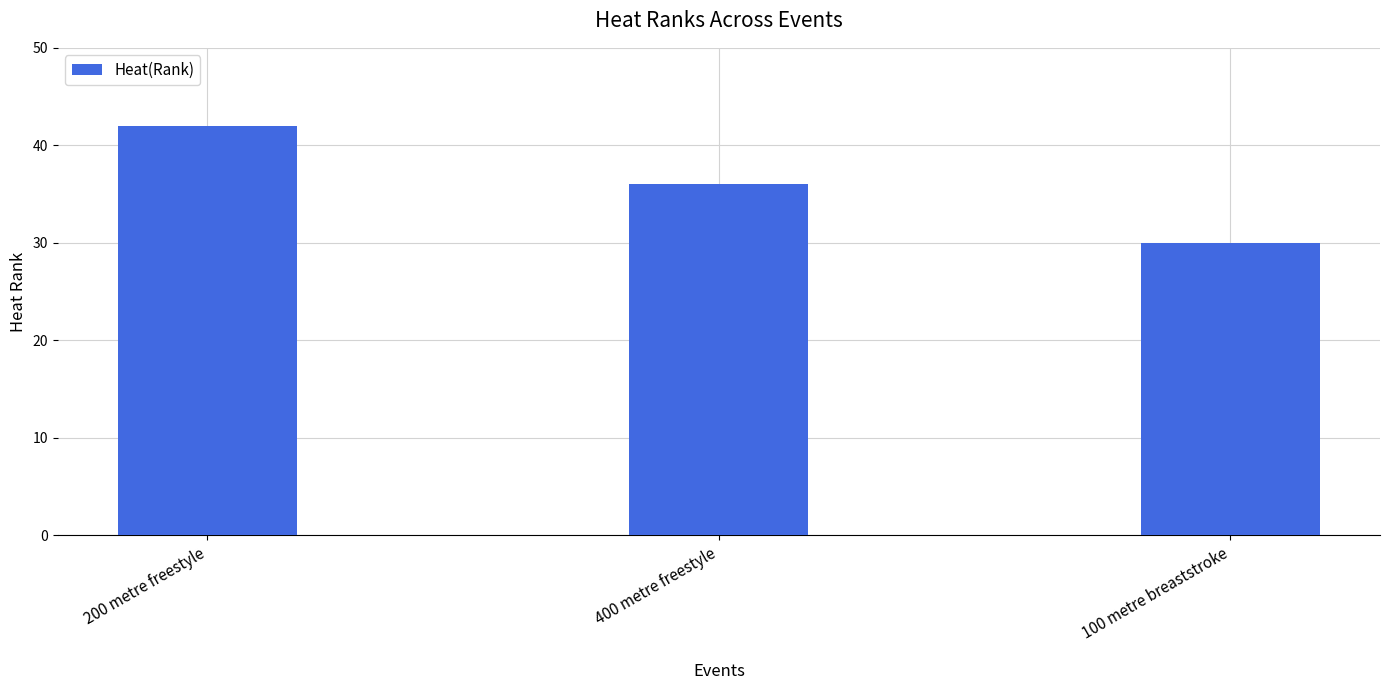

Reading left to right, list all the values displayed in this chart.

200 metre freestyle=42	400 metre freestyle=36	100 metre breaststroke=30